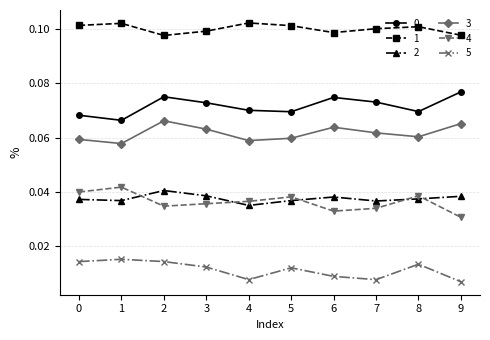

True or false: 3 and 5 intersect in this chart.

False